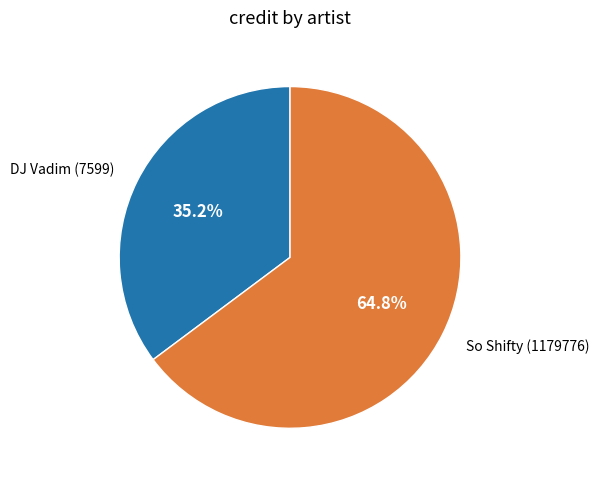

Between DJ Vadim (7599) and So Shifty (1179776), which is larger?

So Shifty (1179776)